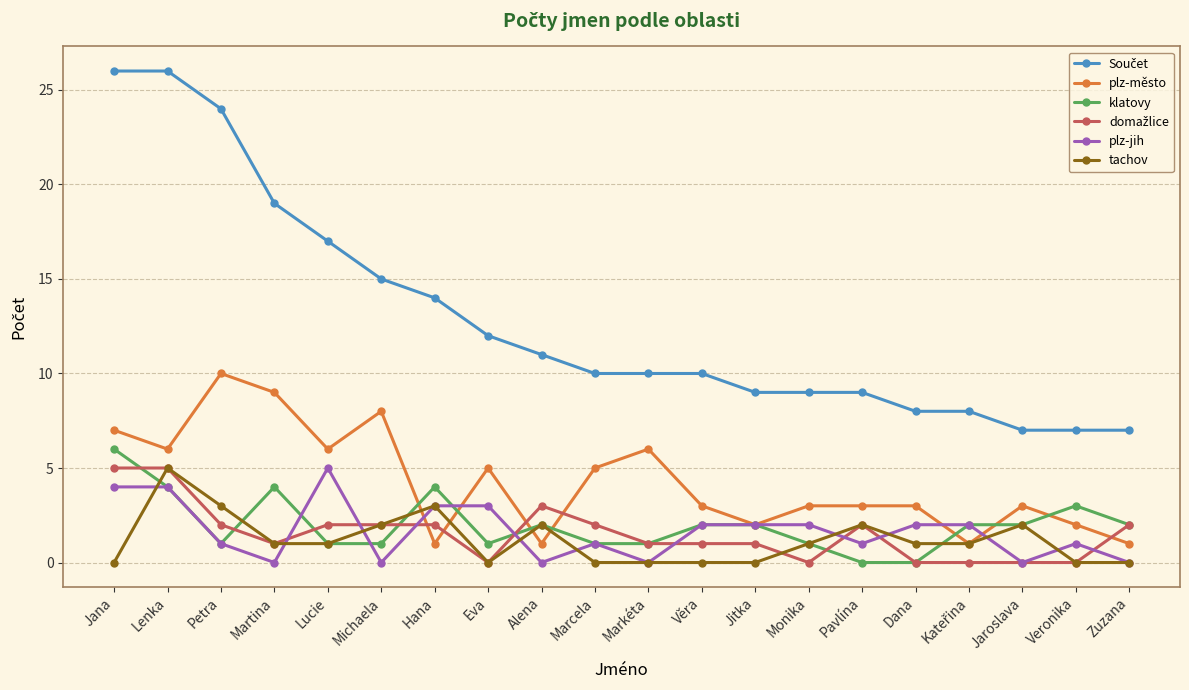

What is the greatest value displayed?

26